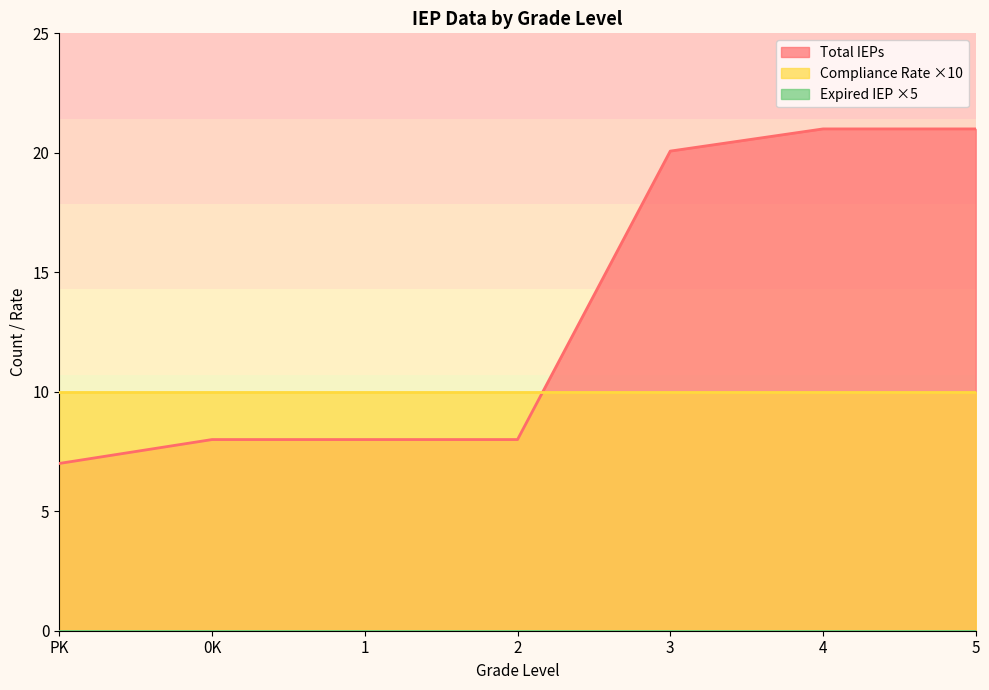

Read the Total IEPs value at PK.

7.0